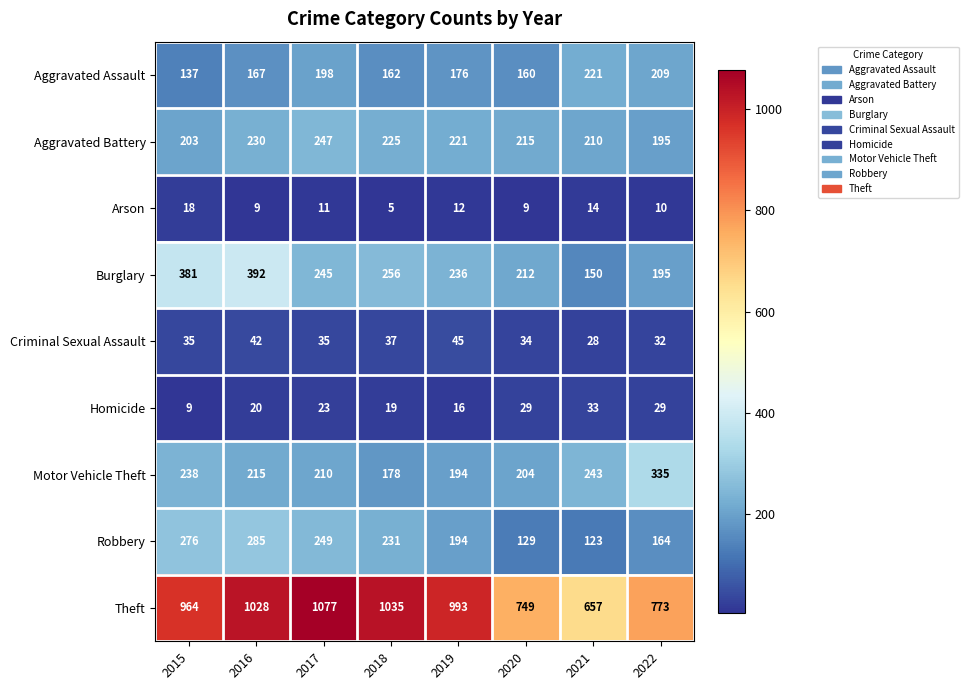

At how many categories does at least one series exceed 520?

8